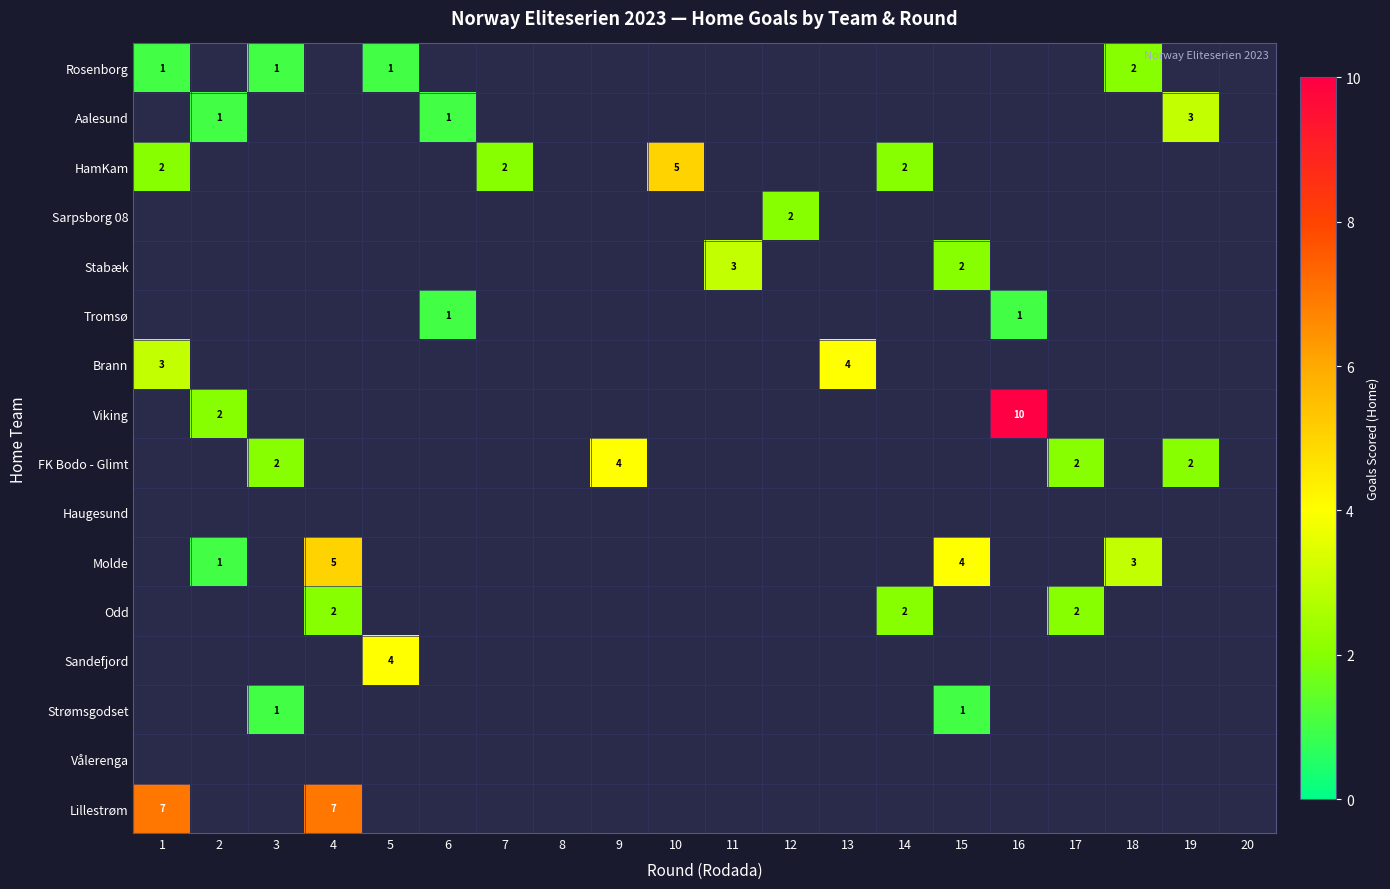

The value of Odd at 4 is 2. True or false?

True